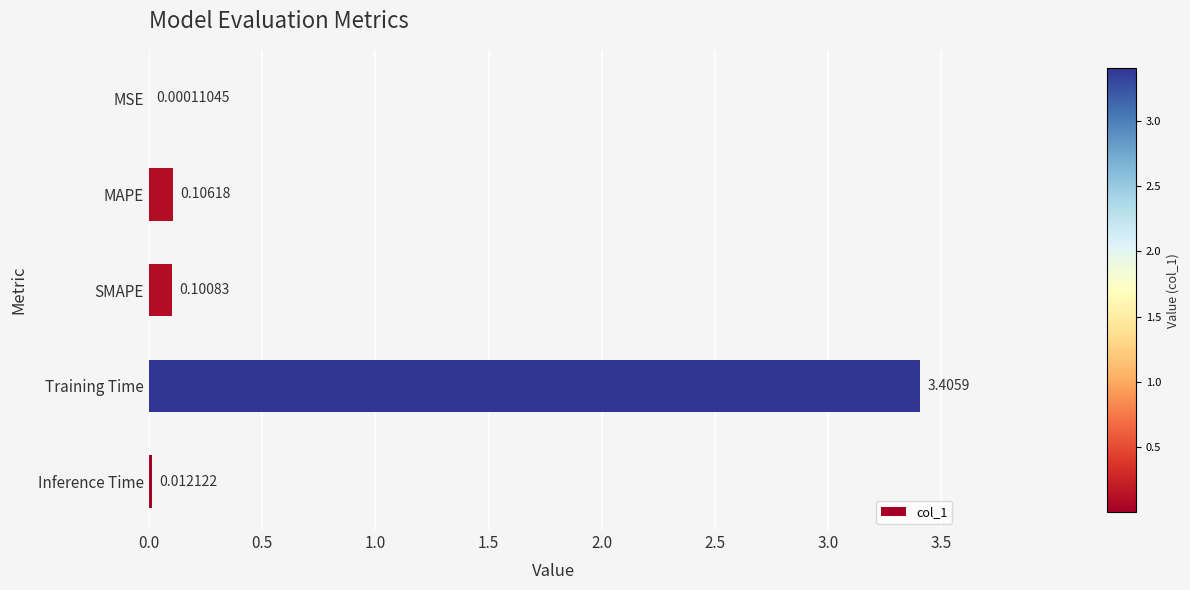

Which has a higher value, Inference Time or Training Time?

Training Time